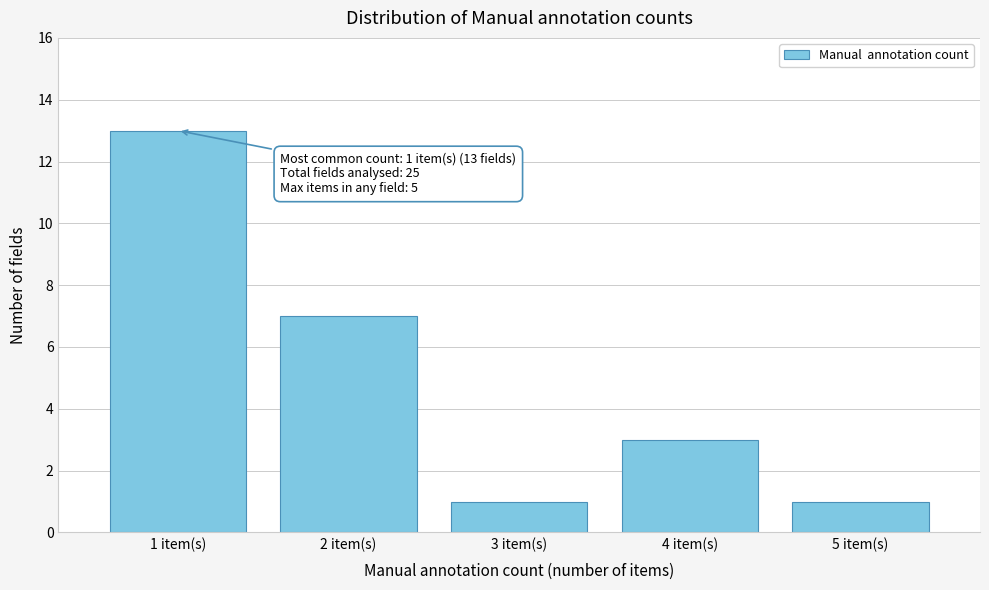

Which range on the x-axis has the tallest bar?

0.5 to 1.5